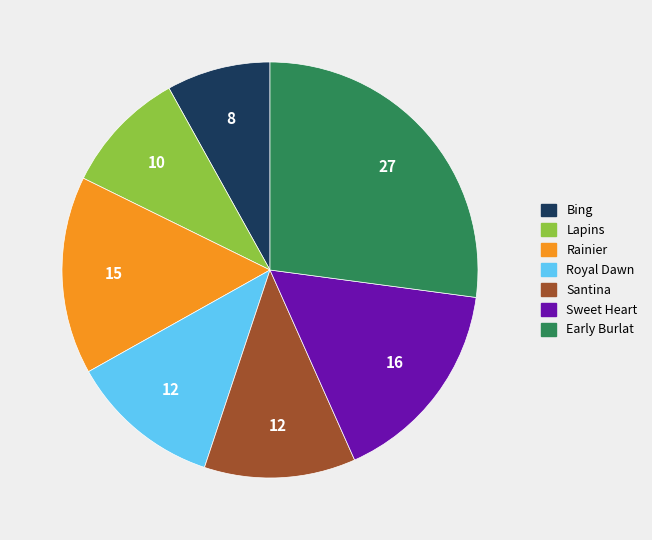

Approximately how many times larger is the value at Lapins compared to Early Burlat?

0.4